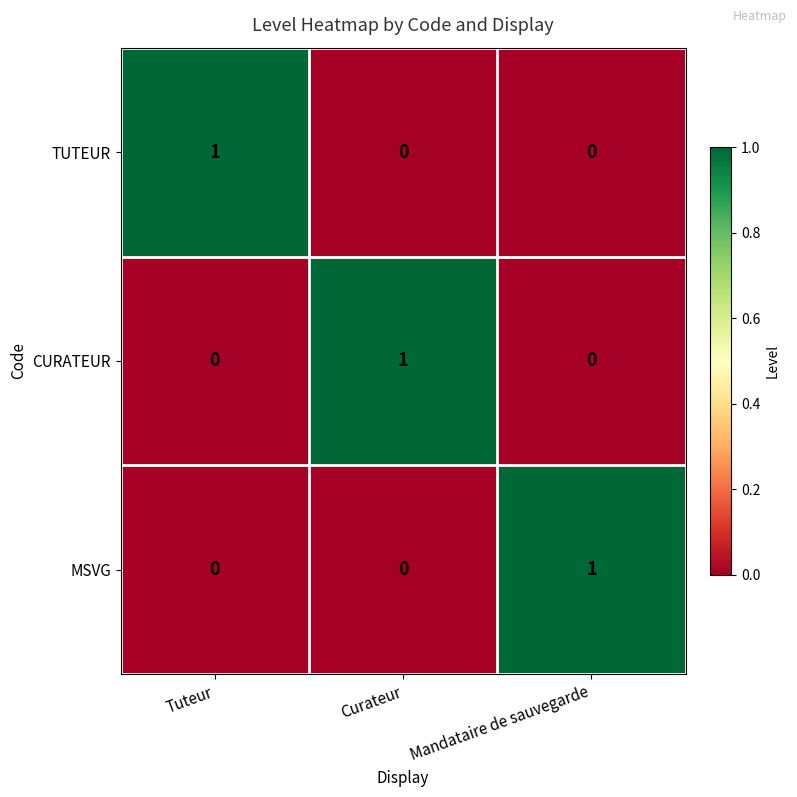

Is the value of MSVG at Mandataire de sauvegarde greater than the value of CURATEUR at Tuteur?

Yes